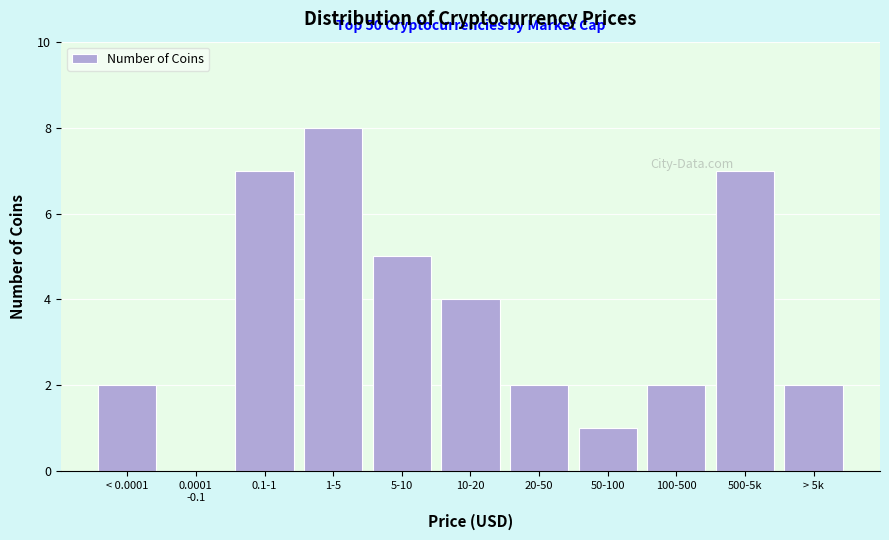

Is it true that the value at 500-5k is 7?

True